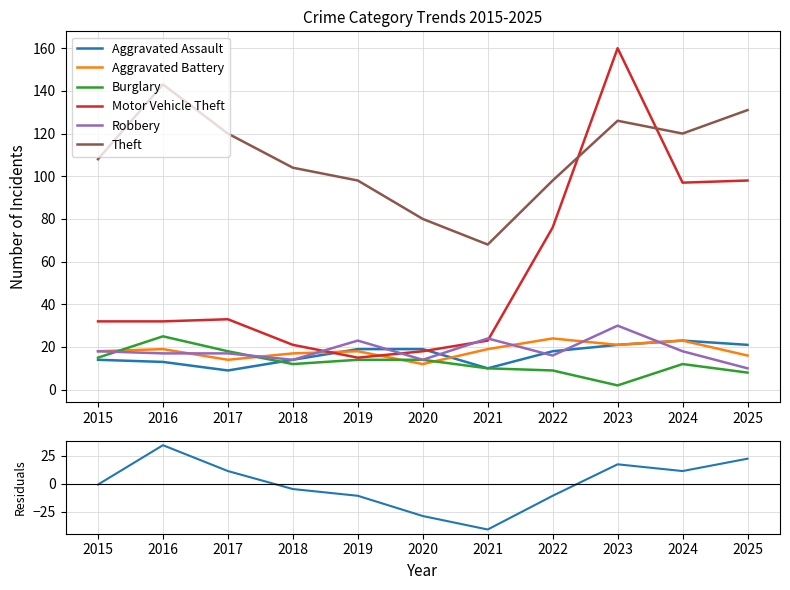

True or false: Robbery has more than 2 points higher than both neighbors.

True